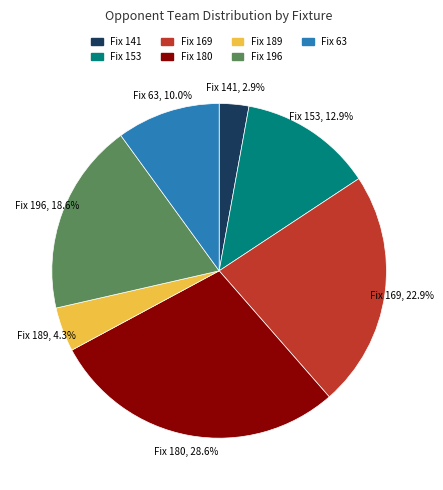

Is there any slice that represents more than half of the pie?

No